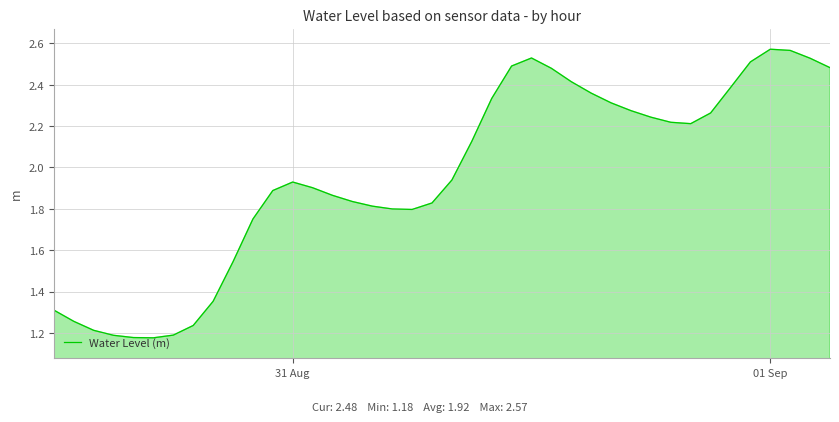

What is the value of the 7th point from the left?

1.2